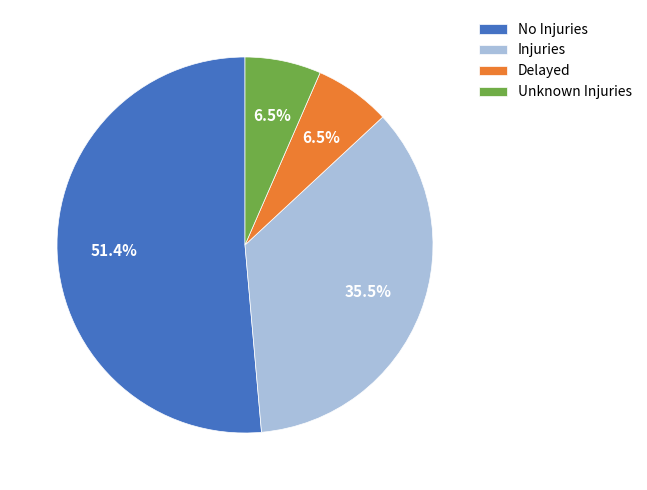

How many slices are in this pie chart?

4